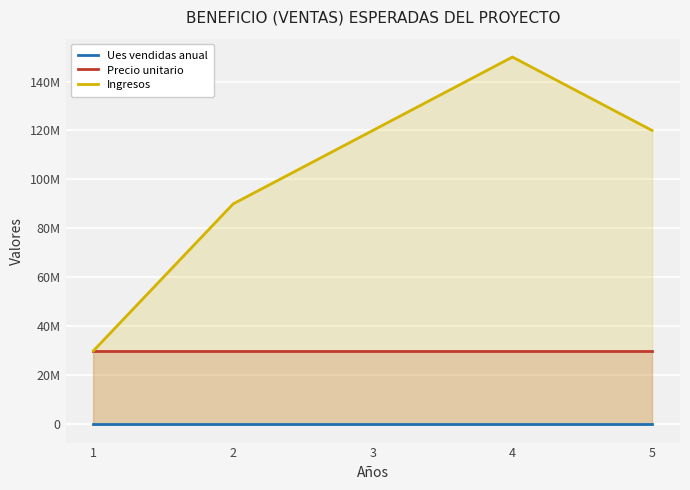

Which category has the lowest value across all series?

1